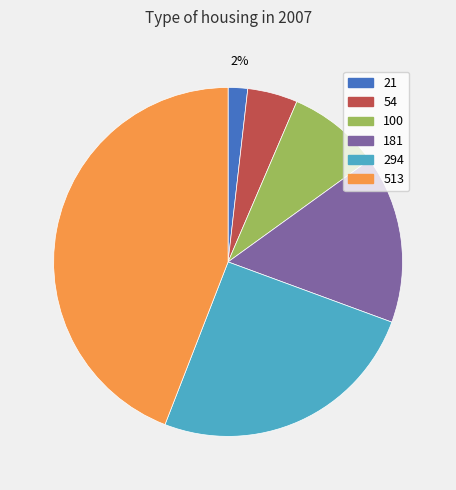

Rank the categories by value from highest to lowest.

513, 294, 181, 100, 54, 21